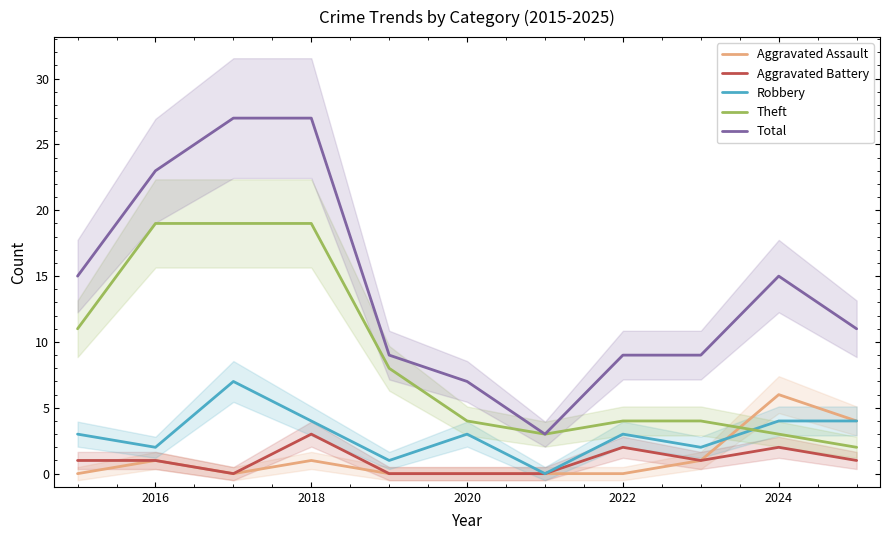

True or false: Total has a value of 23 at 2016.

True